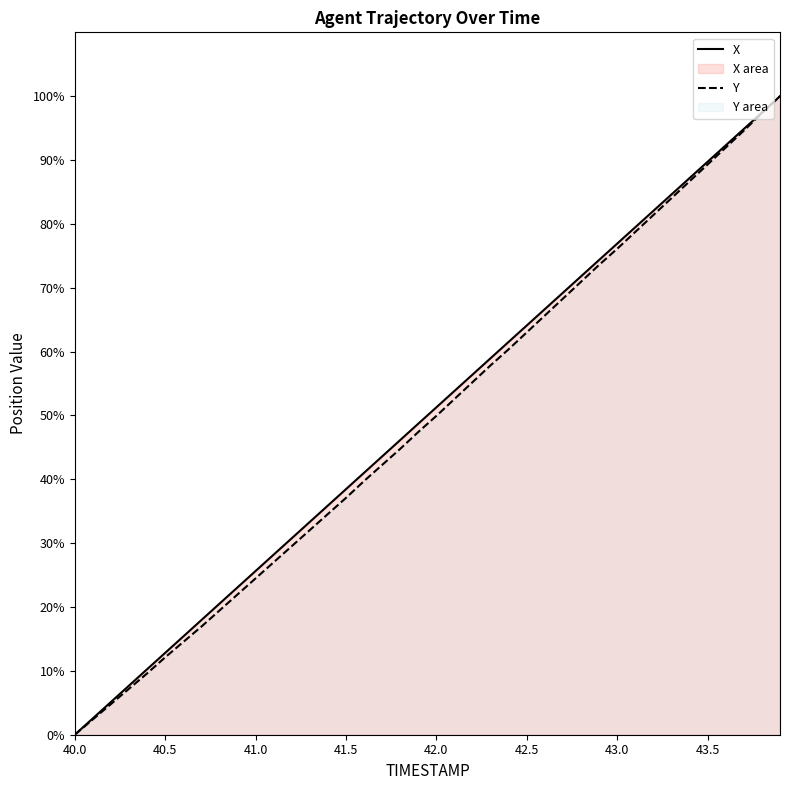

How many values in X are above zero?

39